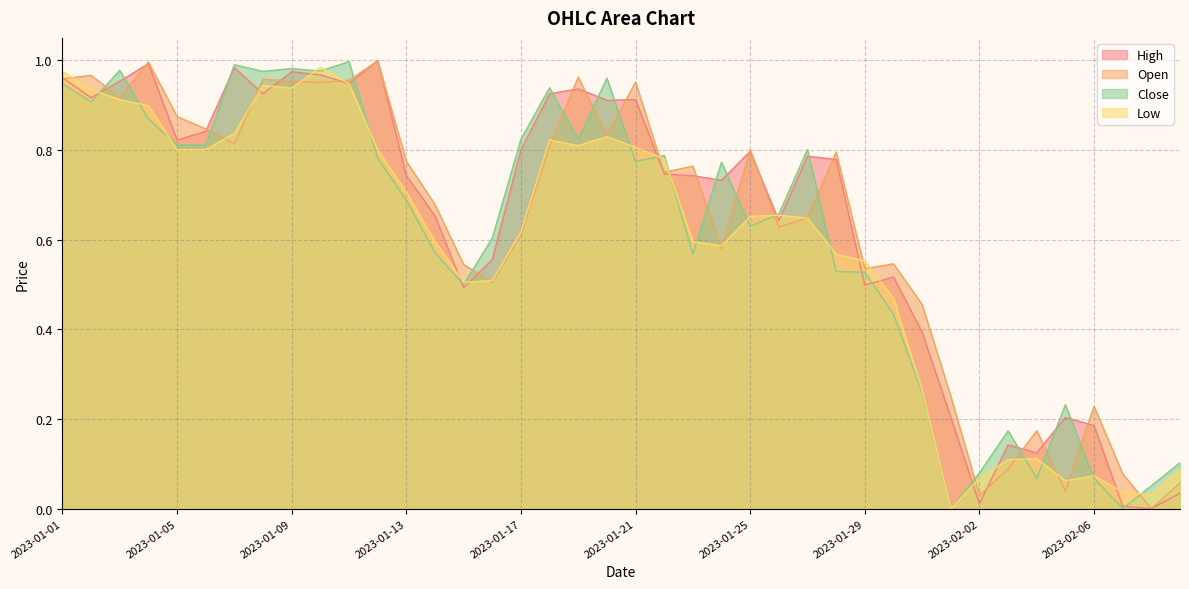

Does the chart display data point markers on the line(s)?

No